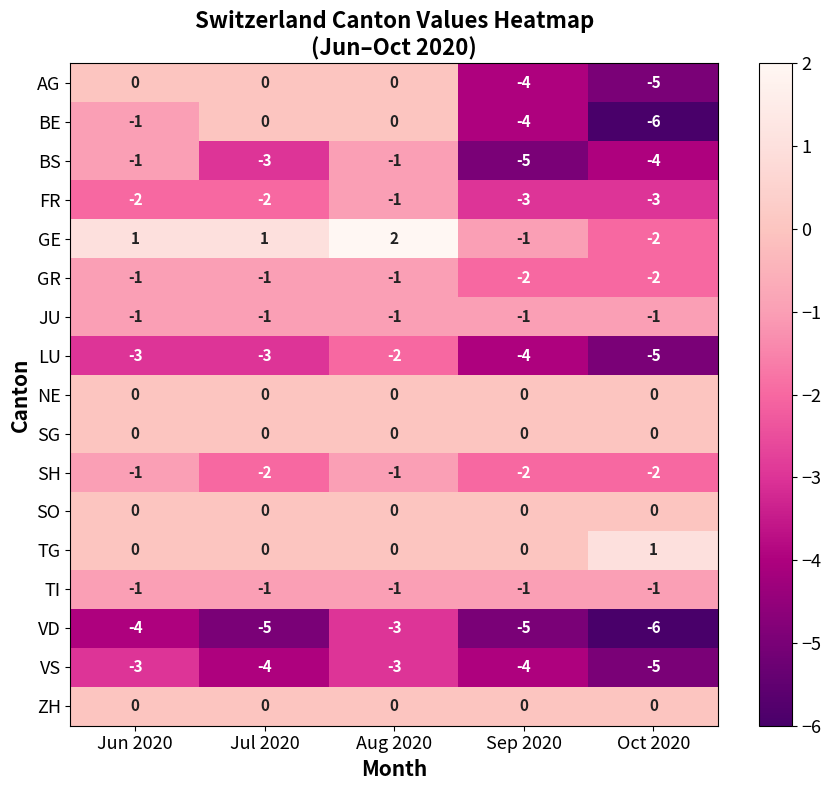

Where is VS nearest to the value -4?

Jul 2020